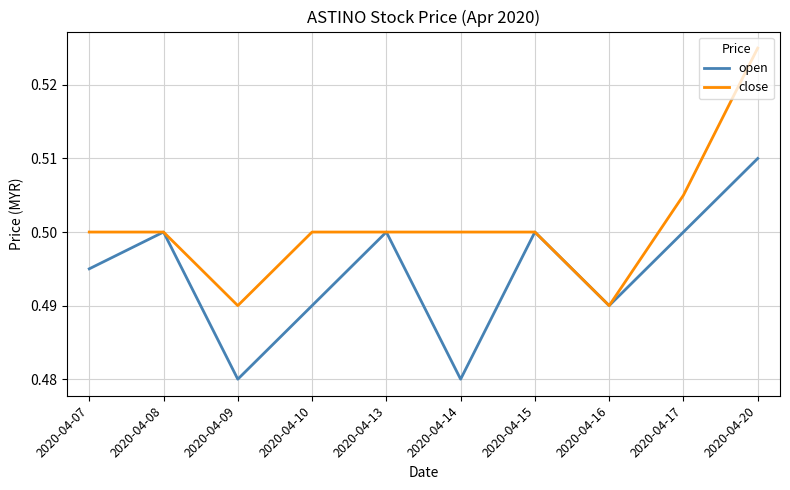

How many distinct data groups are displayed?

2